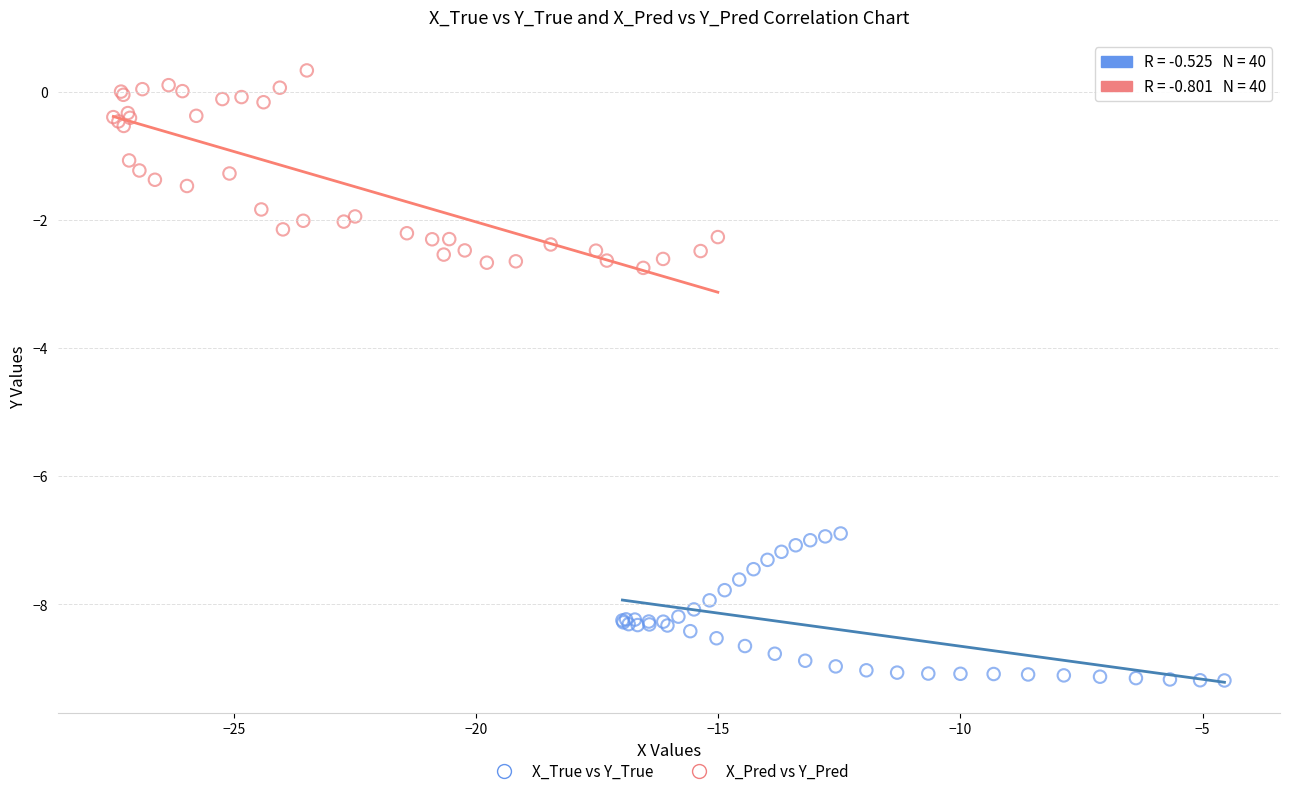

Which series reaches the minimum Y coordinate?

X_True vs Y_True